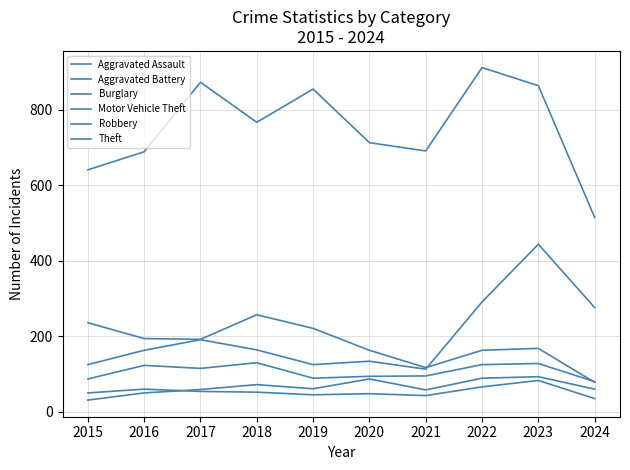

Does the chart have visible grid lines?

Yes